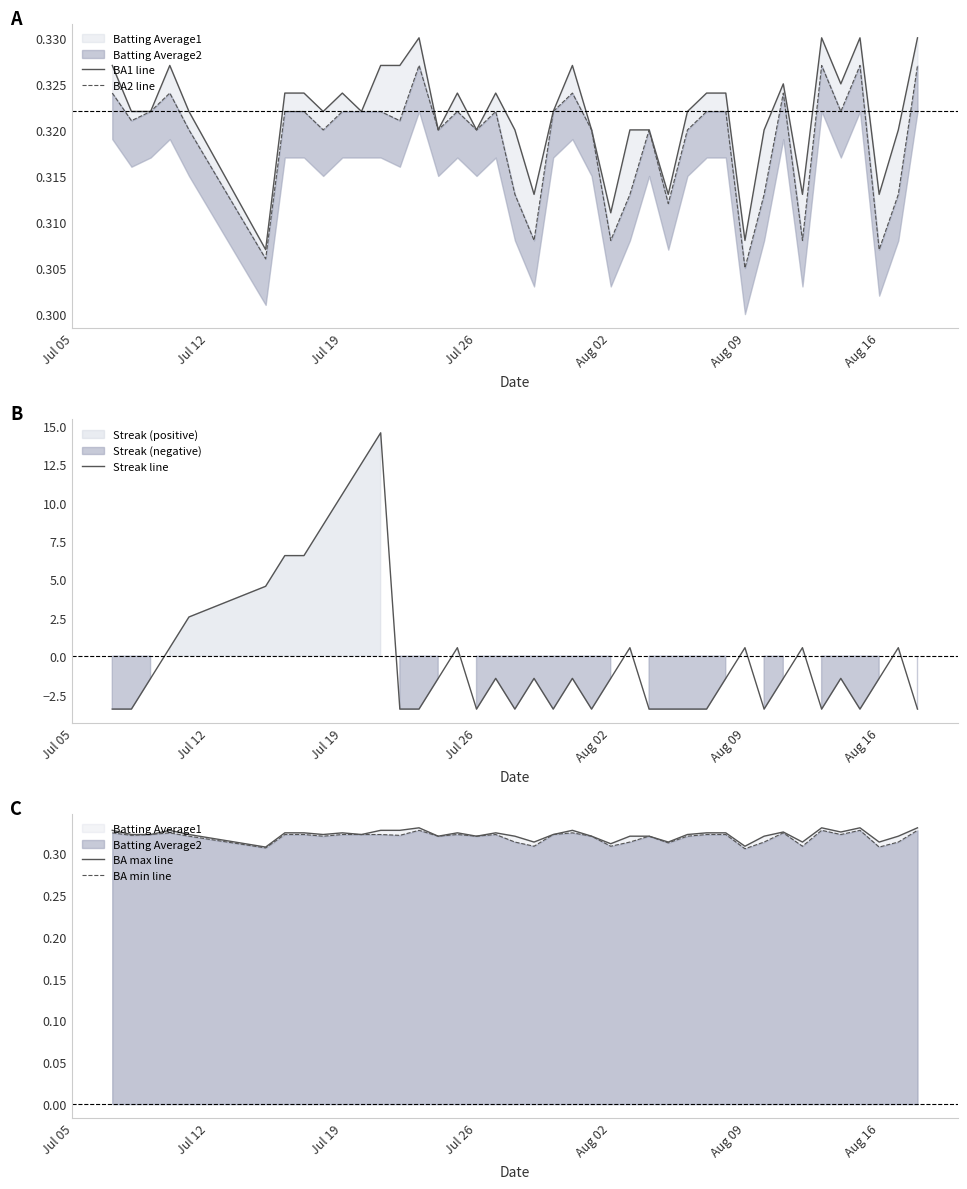

How many values in Streak line are above zero?

14